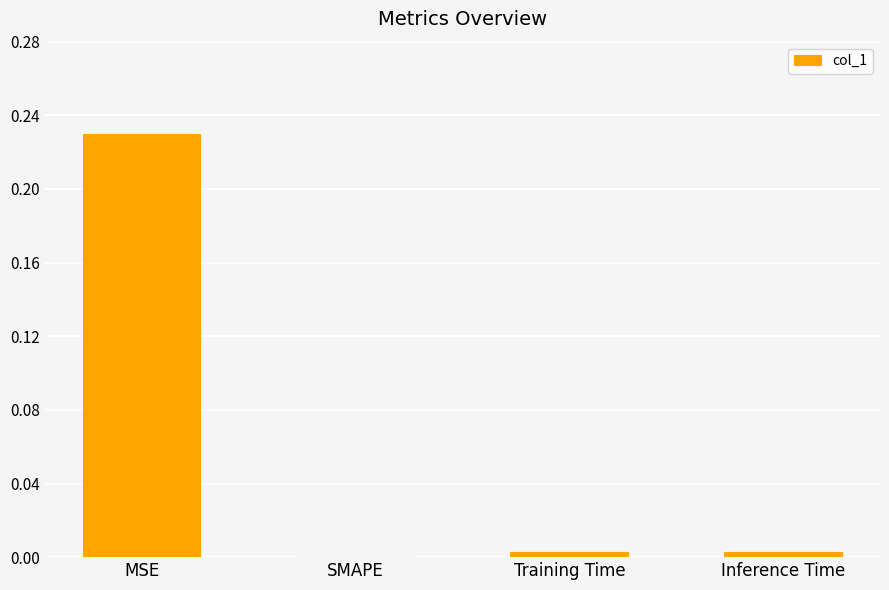

Which has a higher value, MSE or SMAPE?

MSE